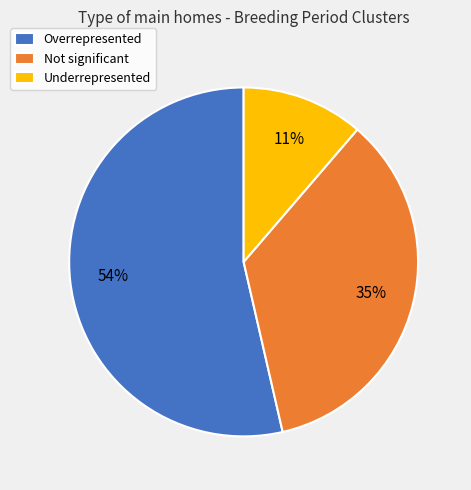

Rank the categories by value from lowest to highest.

Underrepresented, Not significant, Overrepresented